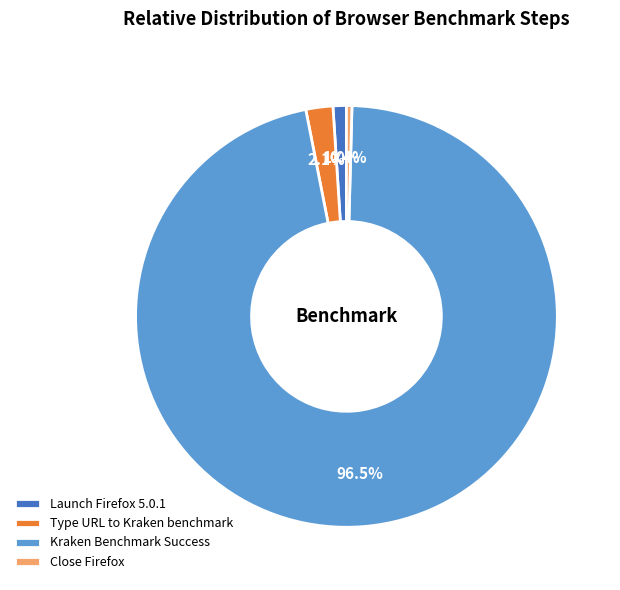

Which category has the smallest portion of the pie?

Close Firefox